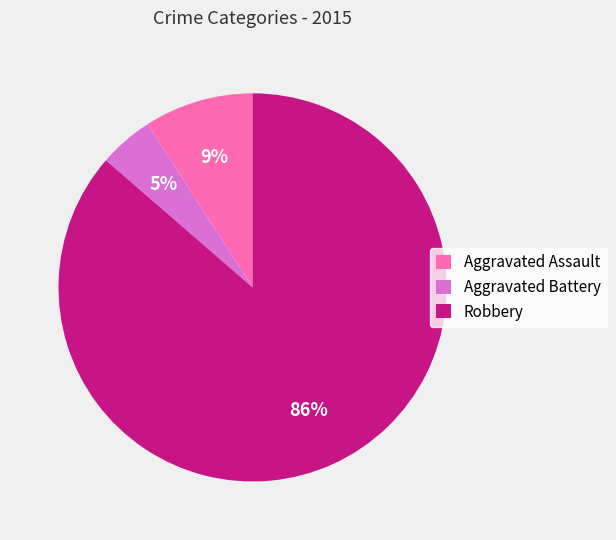

Between Aggravated Assault and Aggravated Battery, which is larger?

Aggravated Assault